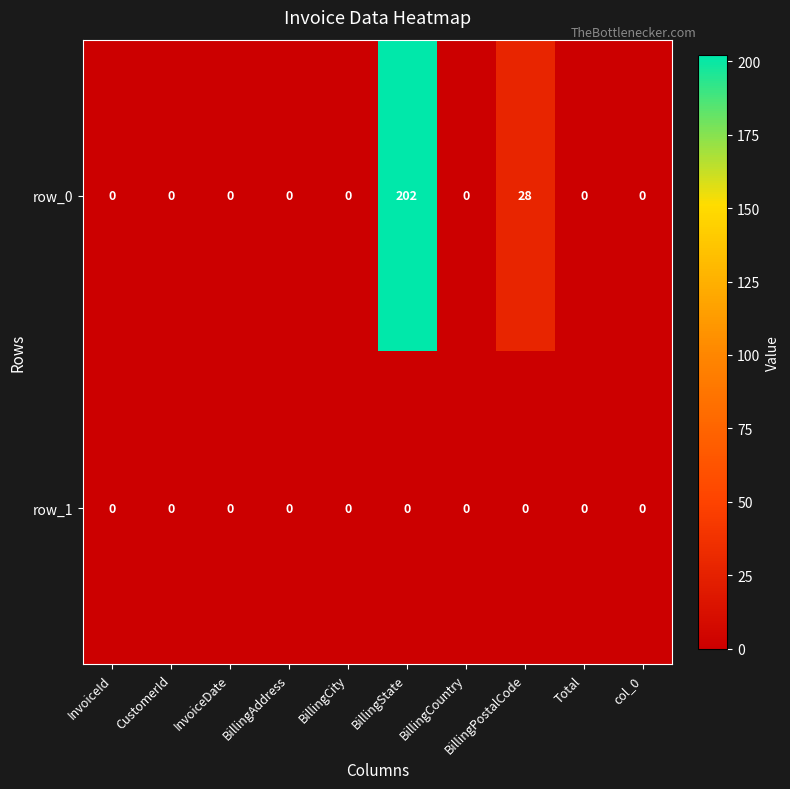

What is the total value across all series at BillingPostalCode?

28